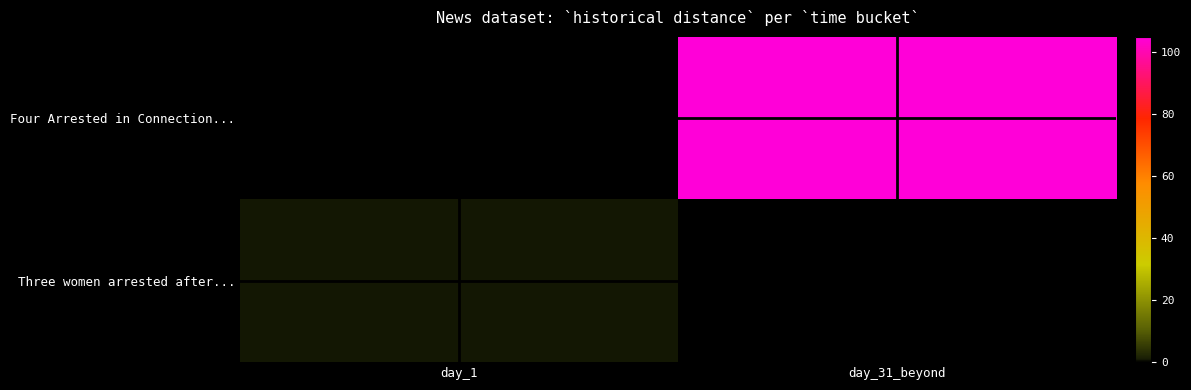

Is it true that Three women arrested after... equals 1.0 at day_1?

True